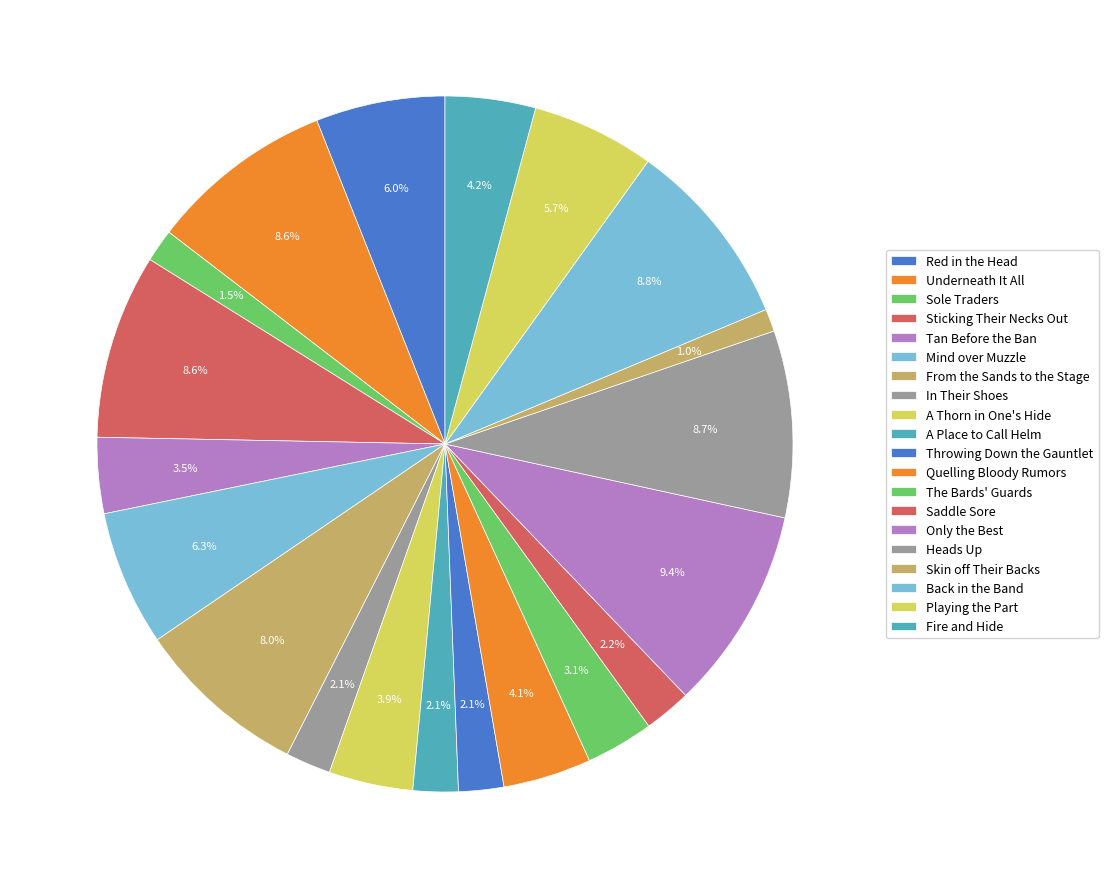

To the nearest percent, what is the combined percentage of Sole Traders and Sticking Their Necks Out?

10%